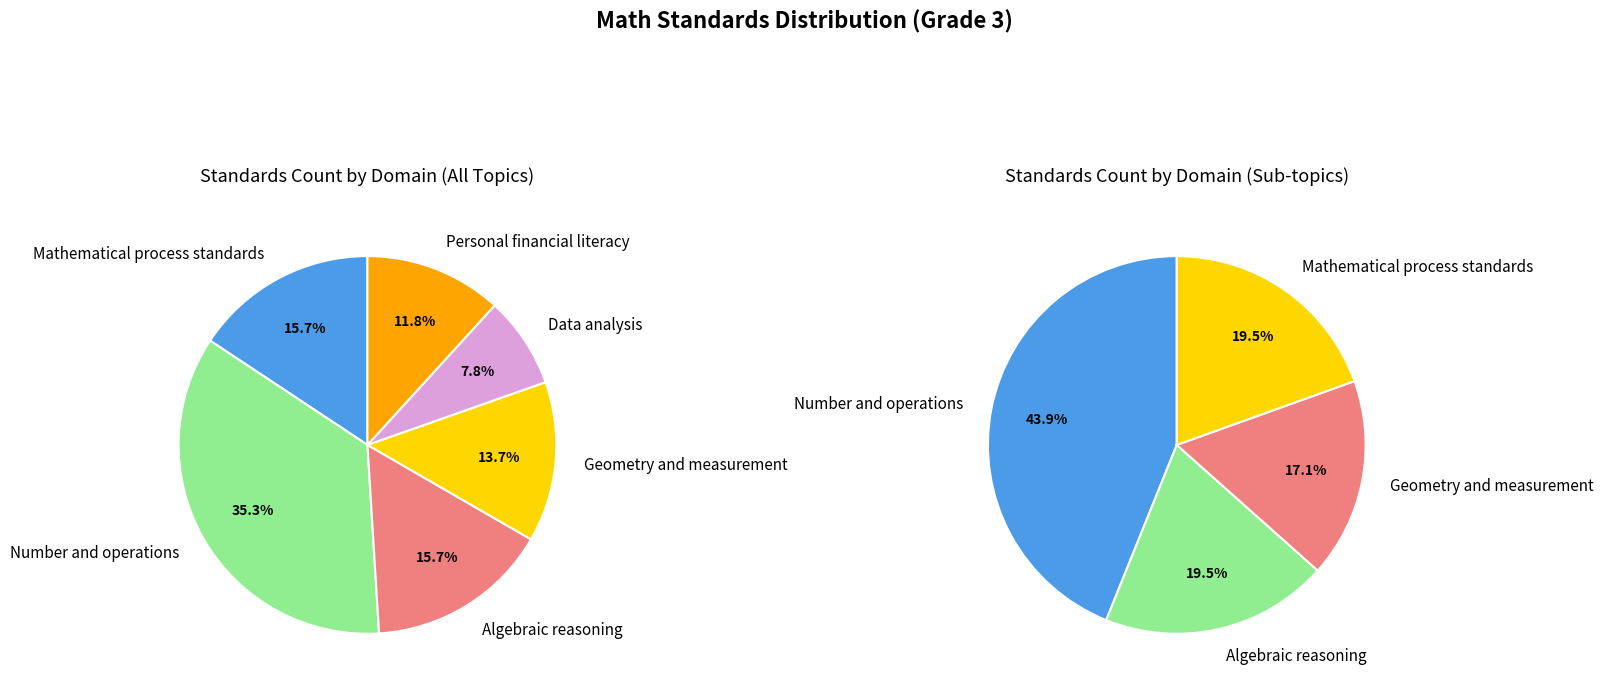

How many segments does this pie chart have?

6